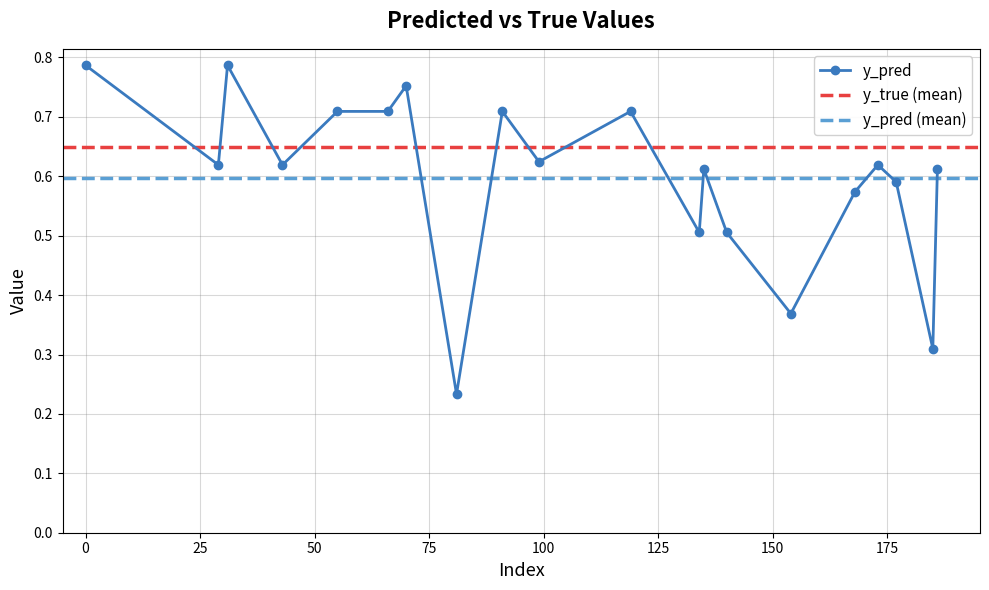

The value at 81 is 0.2. True or false?

True